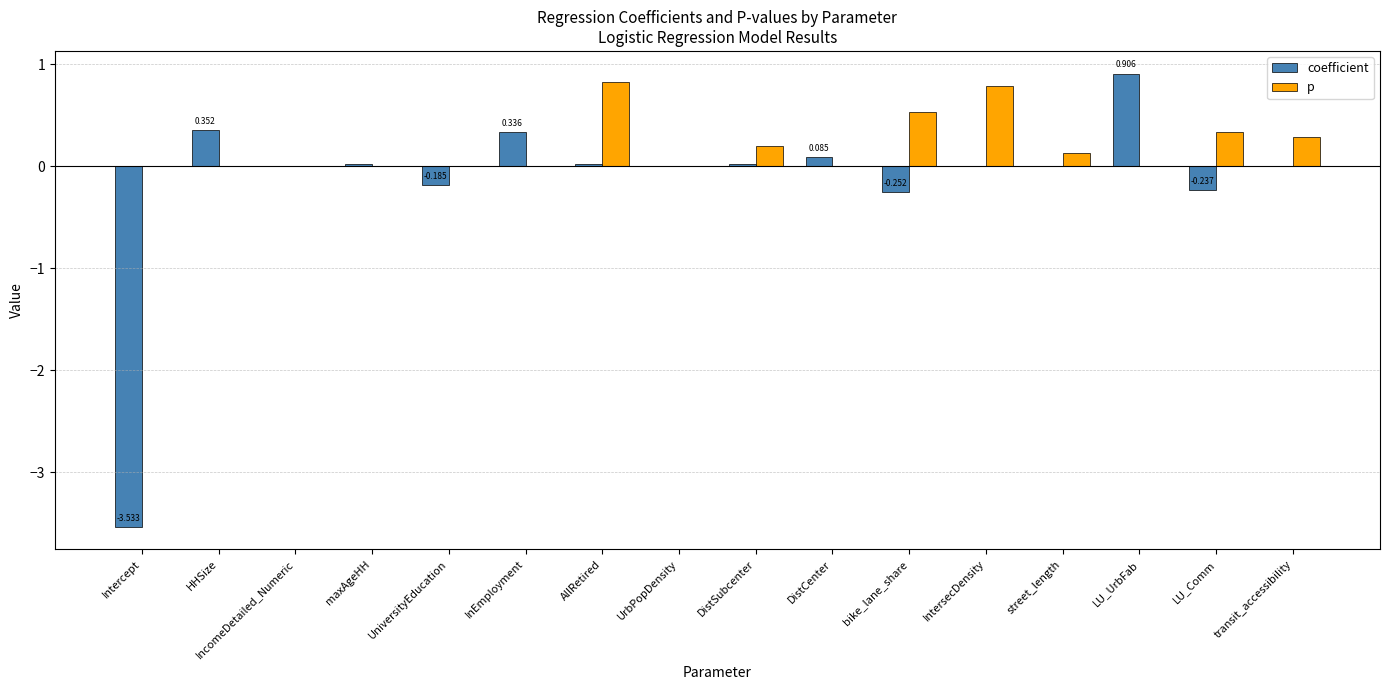

Between IncomeDetailed_Numeric and LU_Comm, which series saw the biggest shift?

p